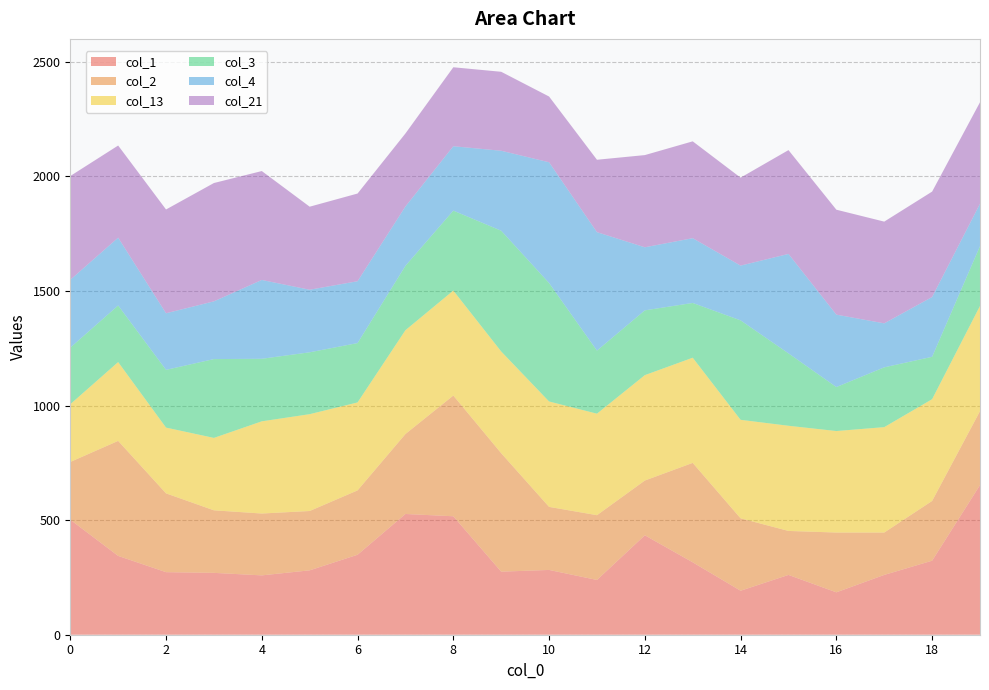

Reading left to right, what are all the values shown in this chart?

col_1: 502.0	344.0	273.0	270.0	259.0	281.0	349.0	527.0	517.0	275.3	282.7	239.0	434.0	316.0	192.0	261.0	185.0	261.0	323.0	653.0
col_2: 252.0	502.0	344.0	273.0	270.0	259.0	281.0	349.0	527.0	517.0	275.3	282.7	239.0	434.0	316.0	192.0	261.0	185.0	261.0	323.0
col_13: 252.0	344.0	287.0	316.0	402.4	422.6	383.9	453.1	458.0	444.0	460.0	443.0	460.0	459.0	430.0	459.0	443.0	460.0	444.0	459.0
col_3: 247.0	247.0	252.0	344.0	273.0	270.0	259.0	281.0	349.0	527.0	517.0	275.3	282.7	239.0	434.0	316.0	192.0	261.0	185.0	261.0
col_4: 296.0	296.0	247.0	252.0	344.0	273.0	270.0	259.0	281.0	349.0	527.0	517.0	275.3	282.7	239.0	434.0	316.0	192.0	261.0	185.0
col_21: 453.0	402.1	453.0	516.5	475.3	362.5	382.7	318.6	344.7	344.7	287.0	316.0	402.4	422.6	383.9	453.1	458.0	444.0	460.0	443.0